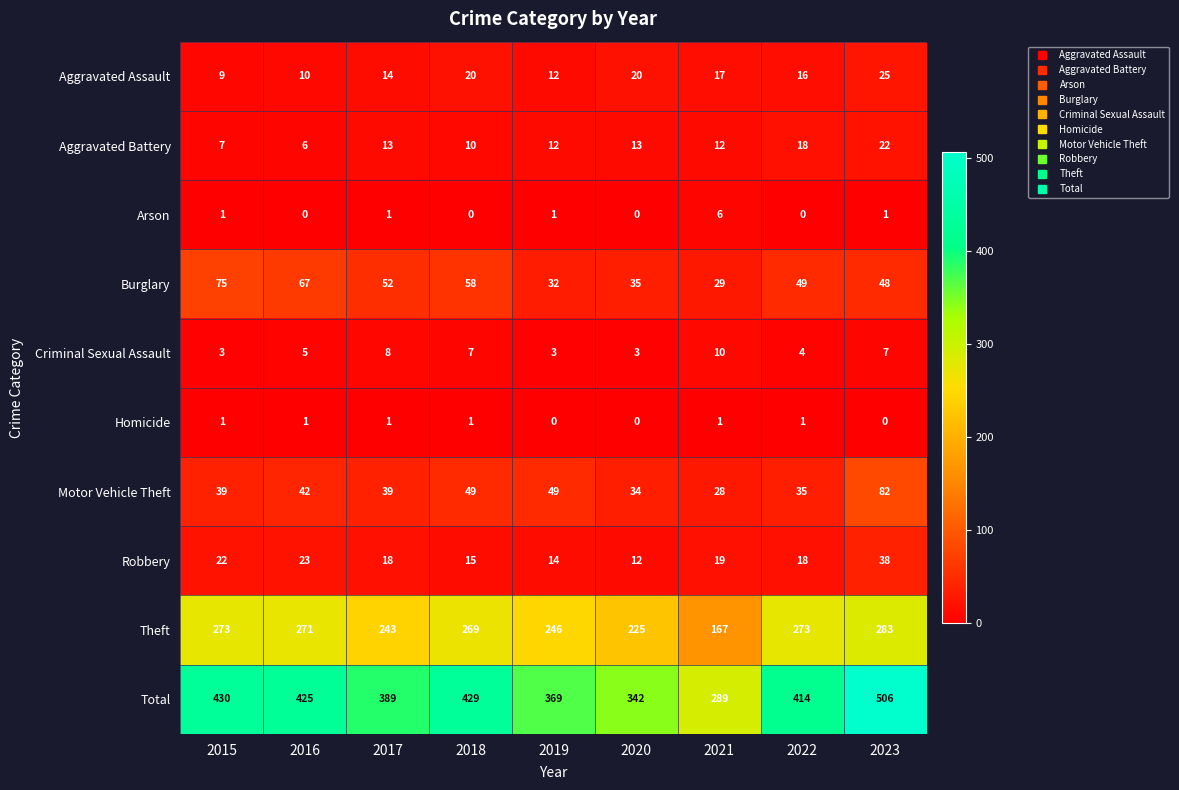

What is the difference between the Burglary values at 2015 and 2023?

27